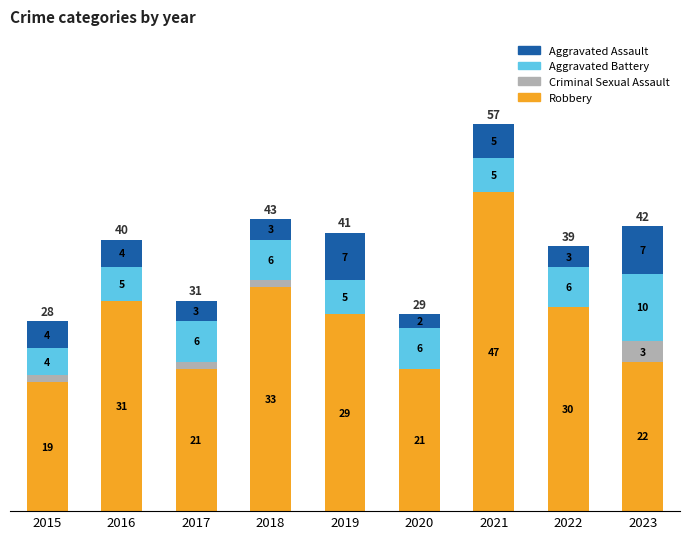

At which category is the sum across all series the highest?

2021